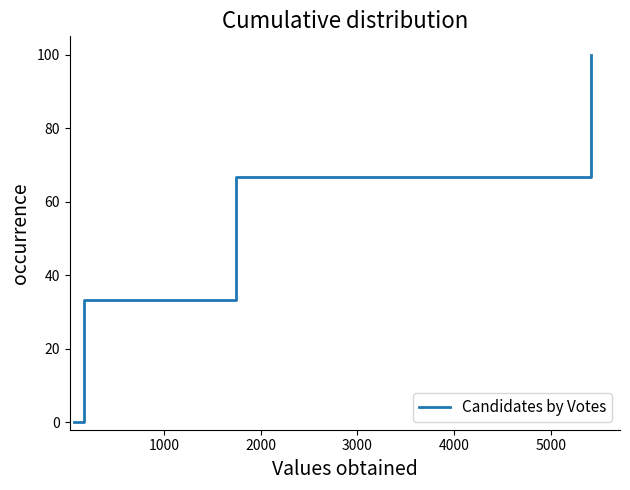

What is the difference between the maximum and second lowest values?

66.7